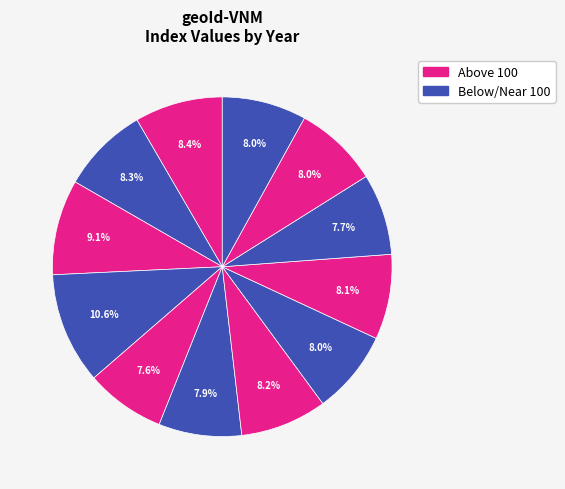

Which slice is the smallest?

2012